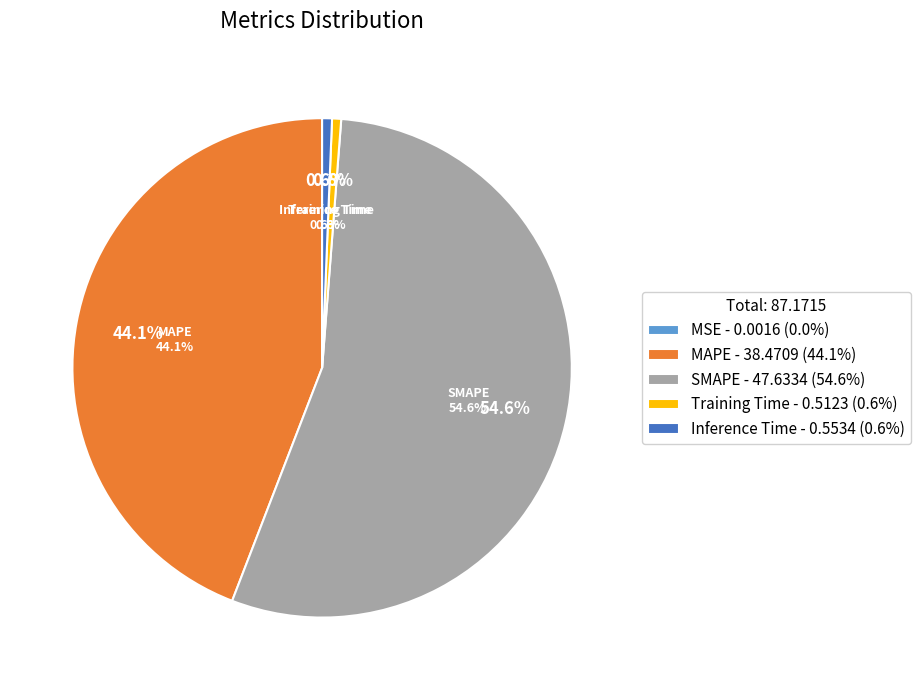

Is SMAPE the majority of the pie?

Yes